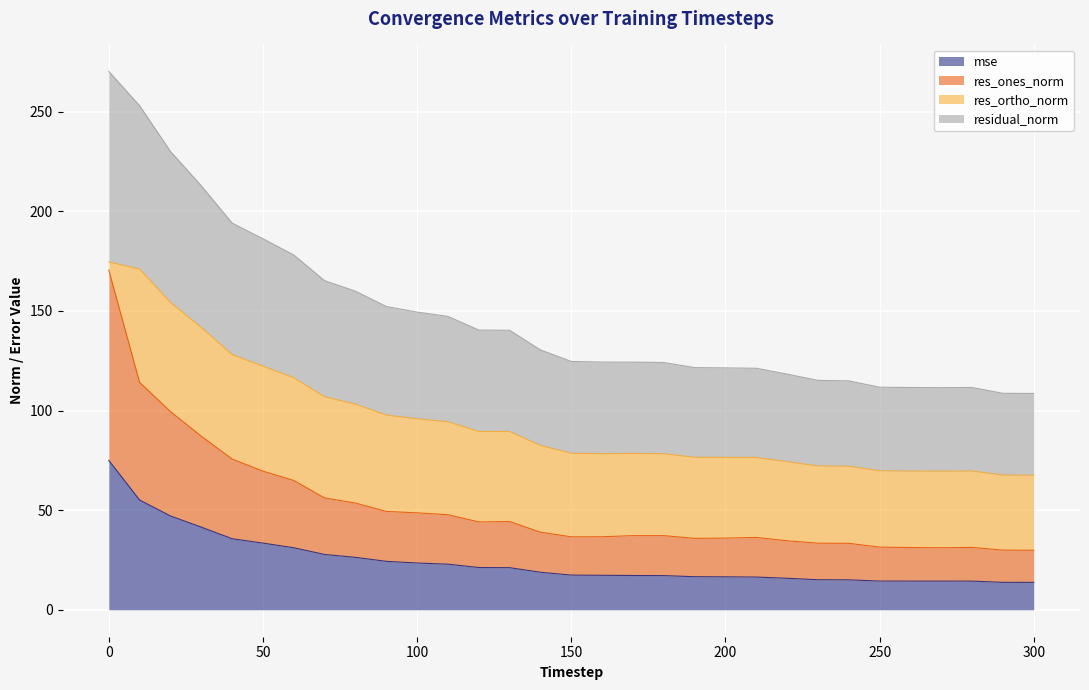

Which series changed the most between 80 and 260?

residual_norm